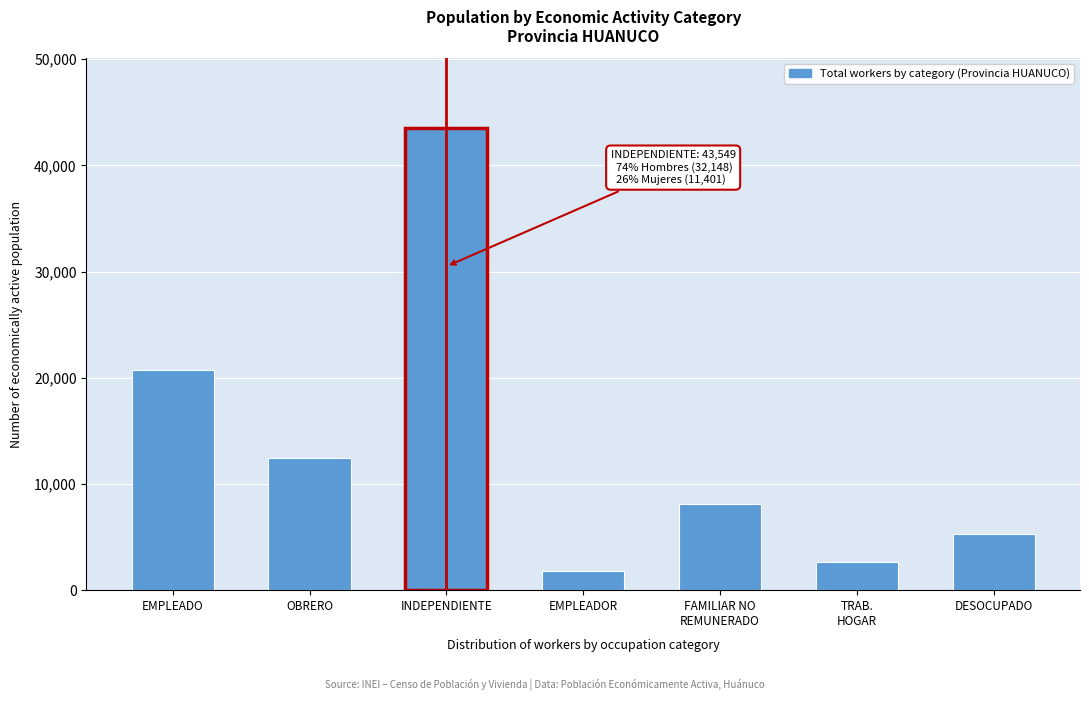

Reading left to right, extract all data points from this chart.

20760	12456	43549	1826	8128	2669	5307